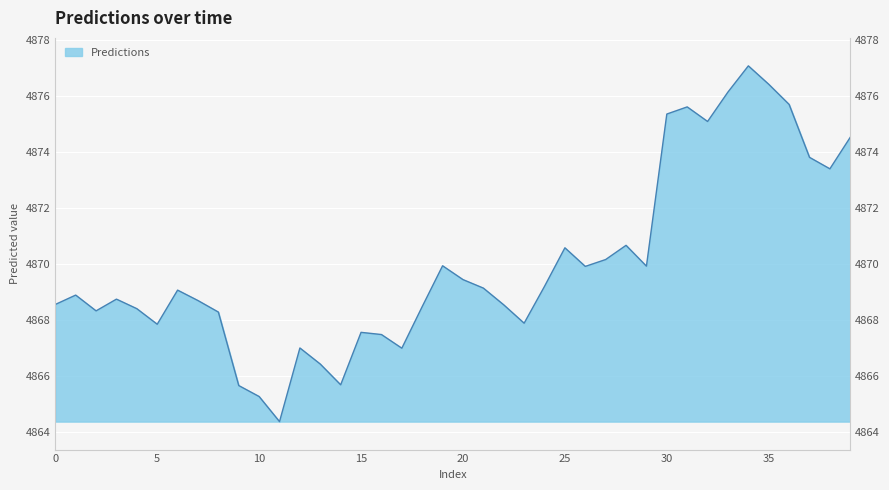

Reading left to right, what are all the values shown in this chart?

4868.5	4868.9	4868.3	4868.7	4868.4	4867.8	4869.1	4868.7	4868.3	4865.6	4865.3	4864.4	4867.0	4866.4	4865.7	4867.5	4867.5	4867.0	4868.5	4869.9	4869.4	4869.1	4868.5	4867.9	4869.2	4870.6	4869.9	4870.1	4870.7	4869.9	4875.3	4875.6	4875.1	4876.1	4877.1	4876.4	4875.7	4873.8	4873.4	4874.5